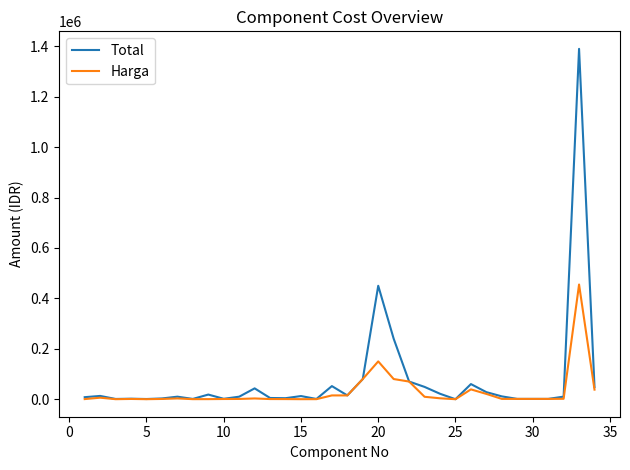

True or false: Harga has more than 2 points higher than both neighbors.

True